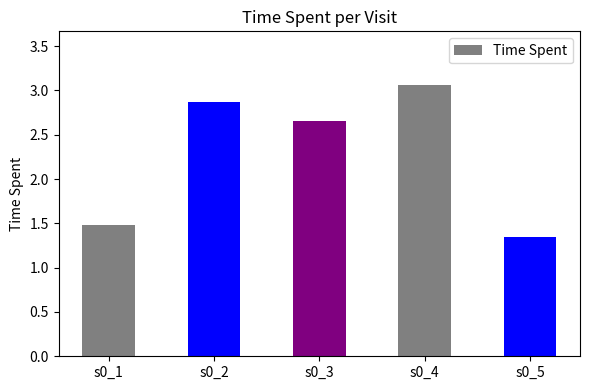

What is the sum of the values at s0_3 and s0_4?

5.7